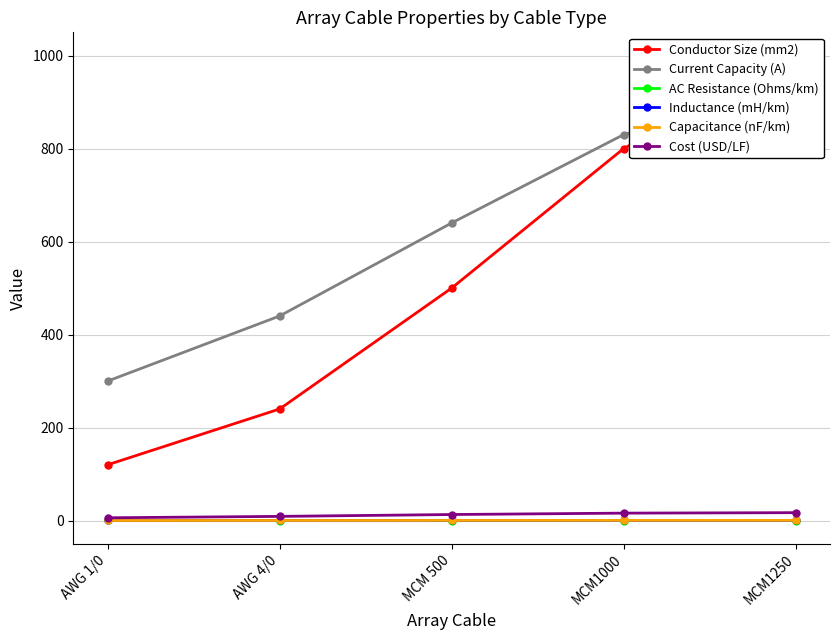

True or false: AC Resistance (Ohms/km) and Conductor Size (mm2) intersect in this chart.

False